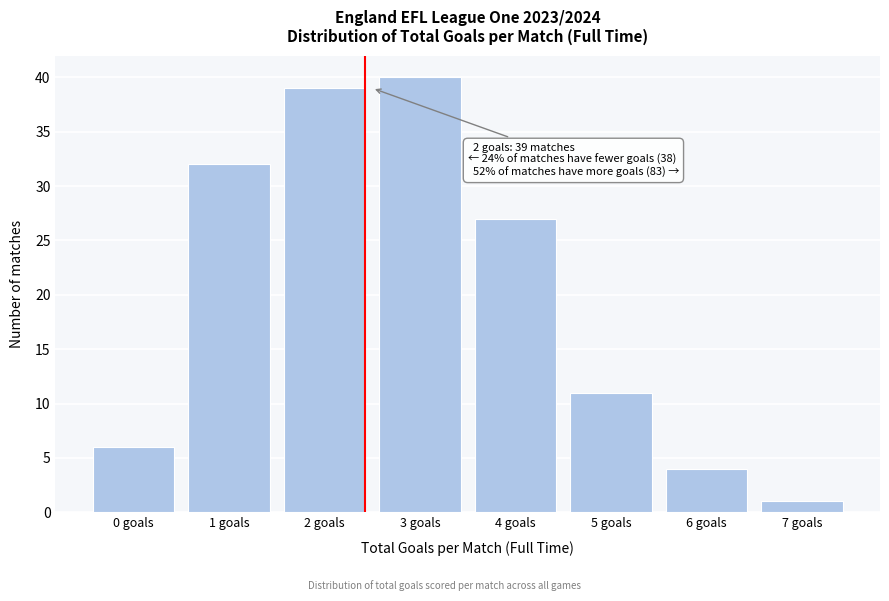

Over which range of the x-axis is the bar tallest?

2.5 to 3.5